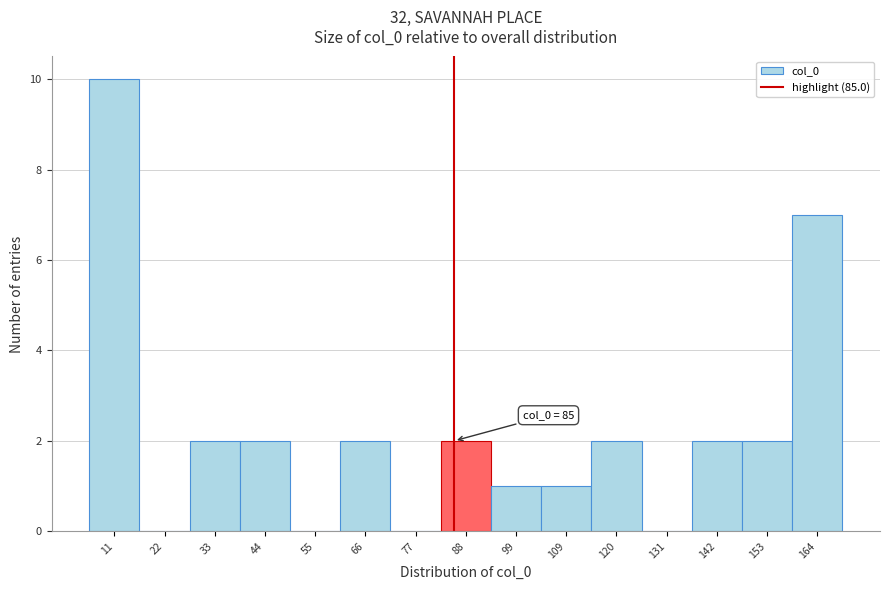

Which range on the x-axis has the tallest bar?

6 to 16